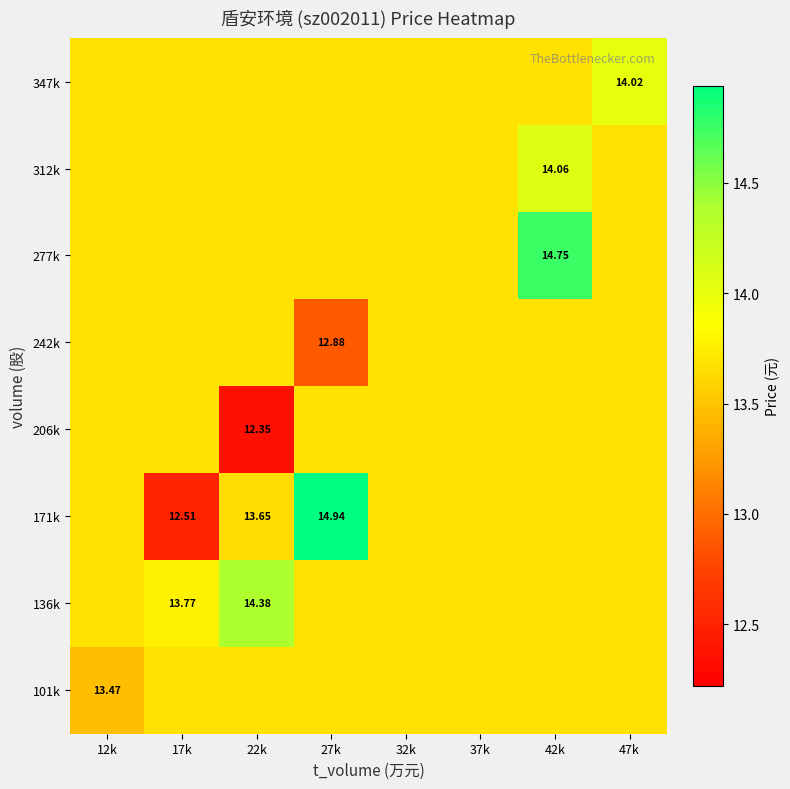

Is it true that 312k equals 5.7 at 37k?

False